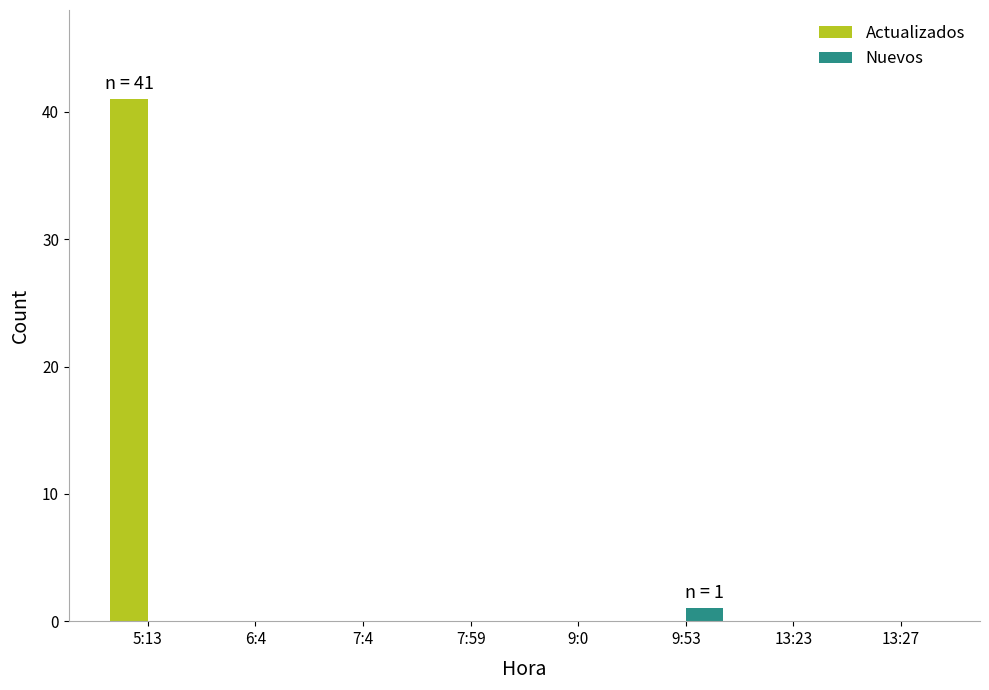

The Nuevos series shows 1 at 9:53. True or false?

True